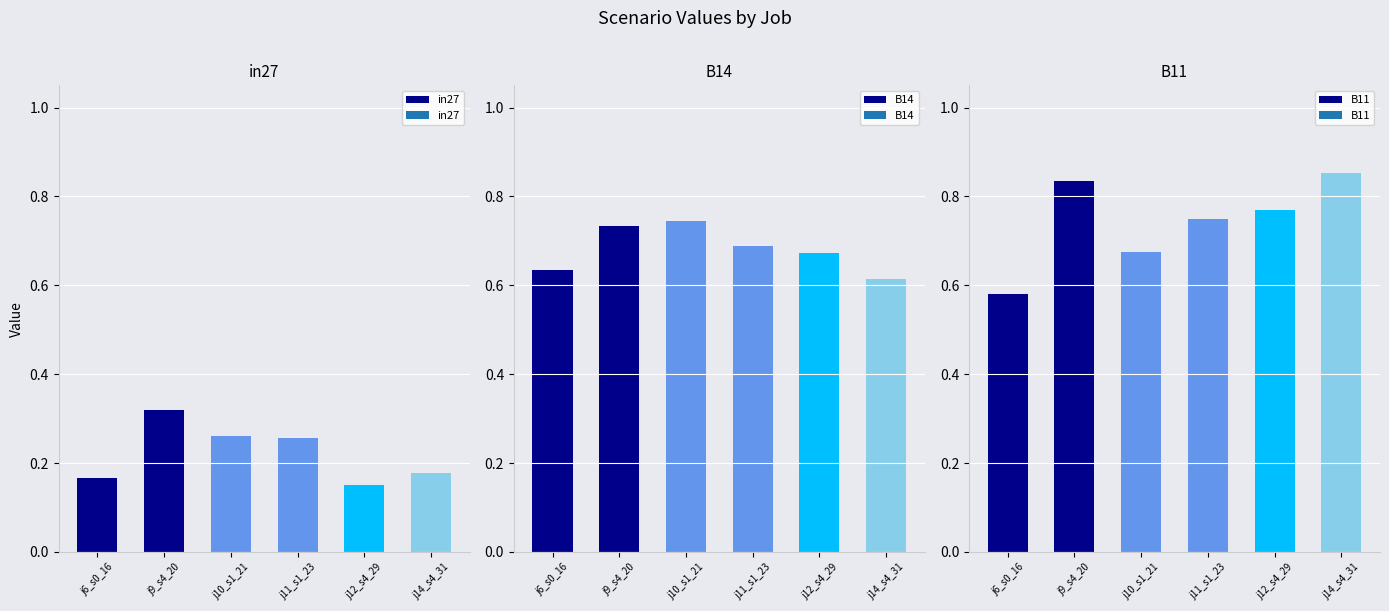

What position from the left is j12_s4_29?

5